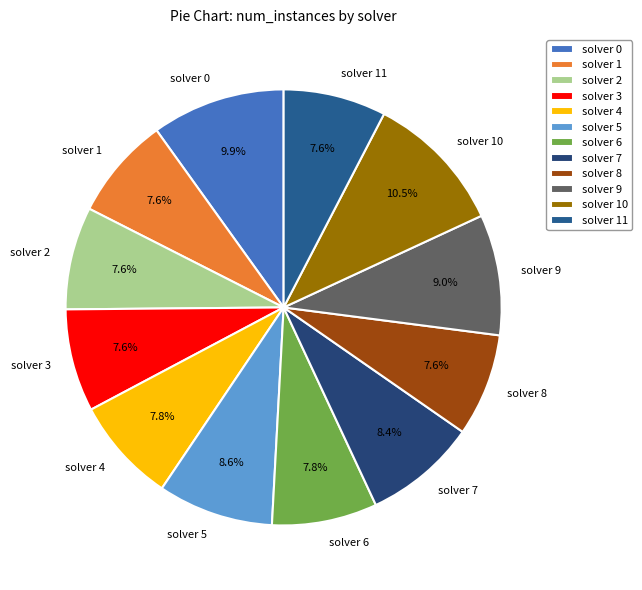

Approximately how many times larger is the value at solver 4 compared to solver 11?

1.0